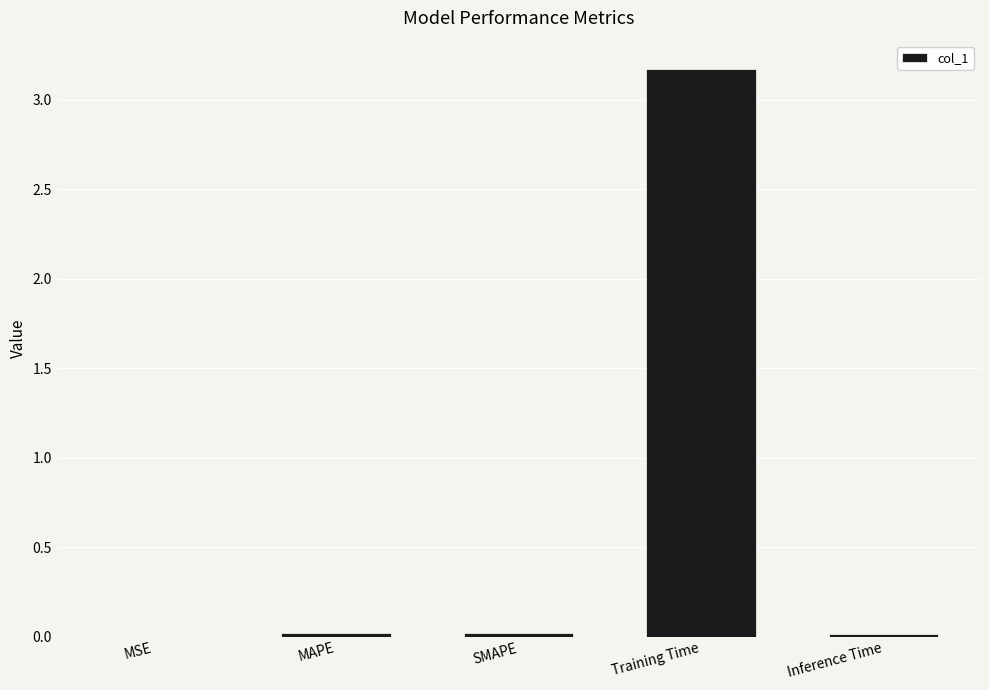

Is it true that the value at Training Time is 3.2?

True